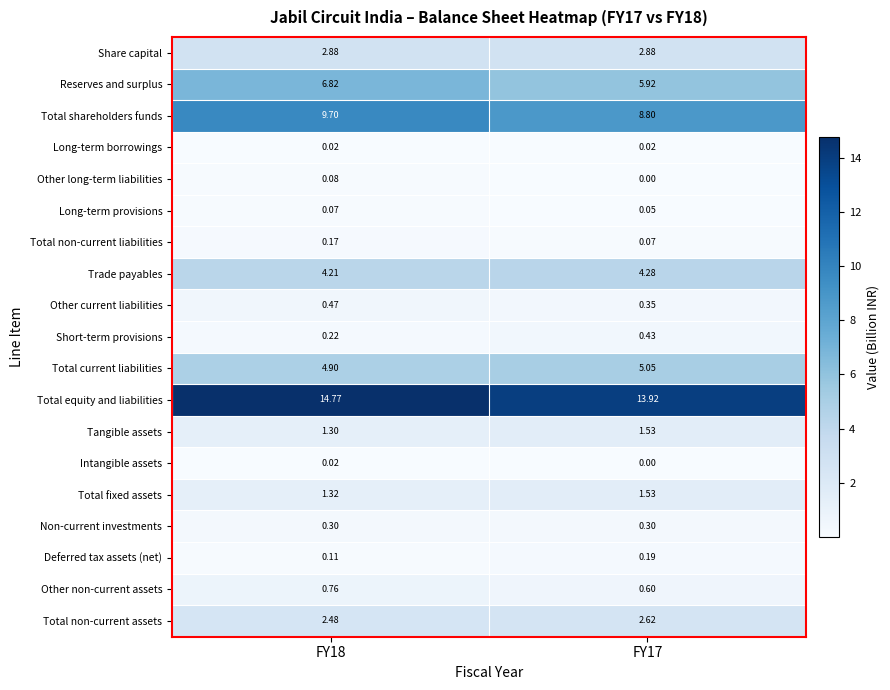

Is the value of Other current liabilities at FY17 greater than the value of Deferred tax assets (net) at FY18?

Yes